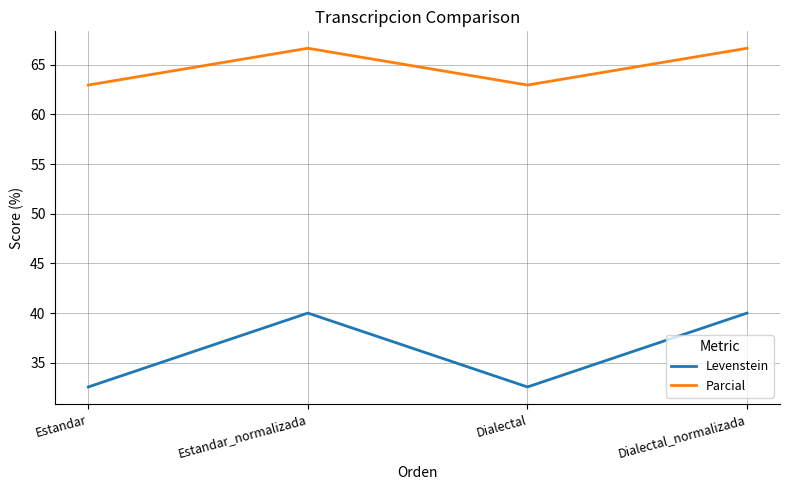

True or false: Parcial and Levenstein intersect in this chart.

False